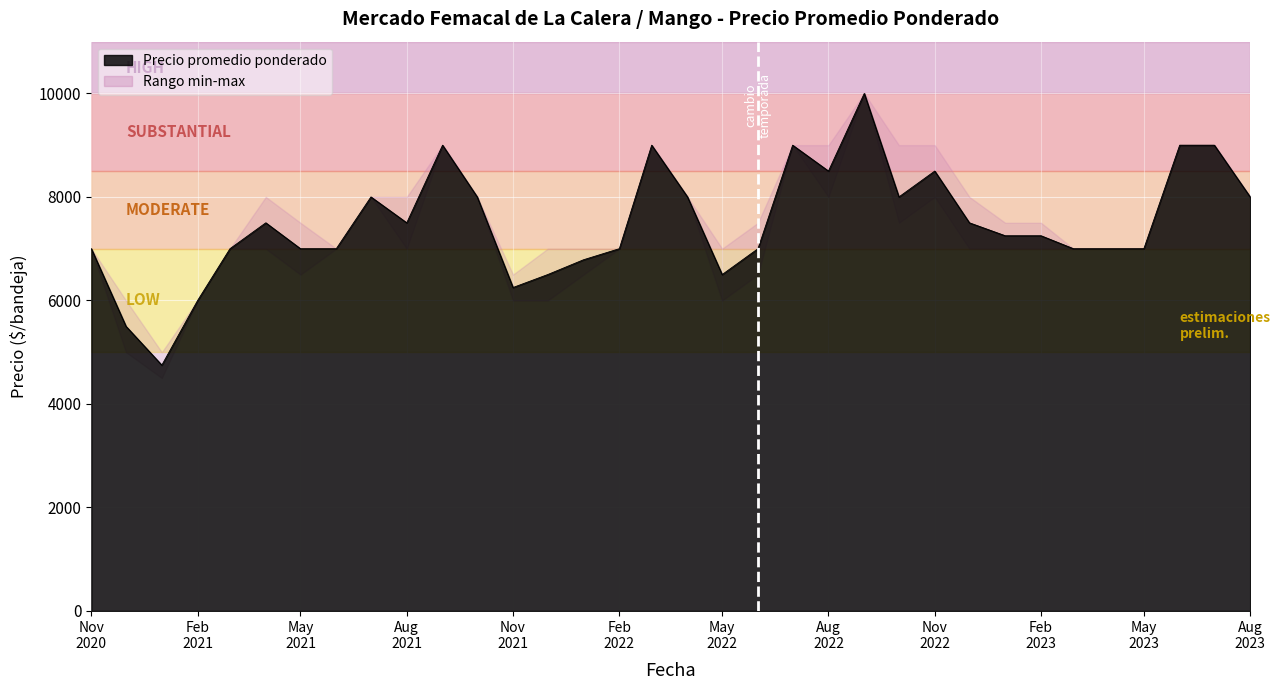

True or false: Precio promedio ponderado has more than 2 interior local peaks.

True